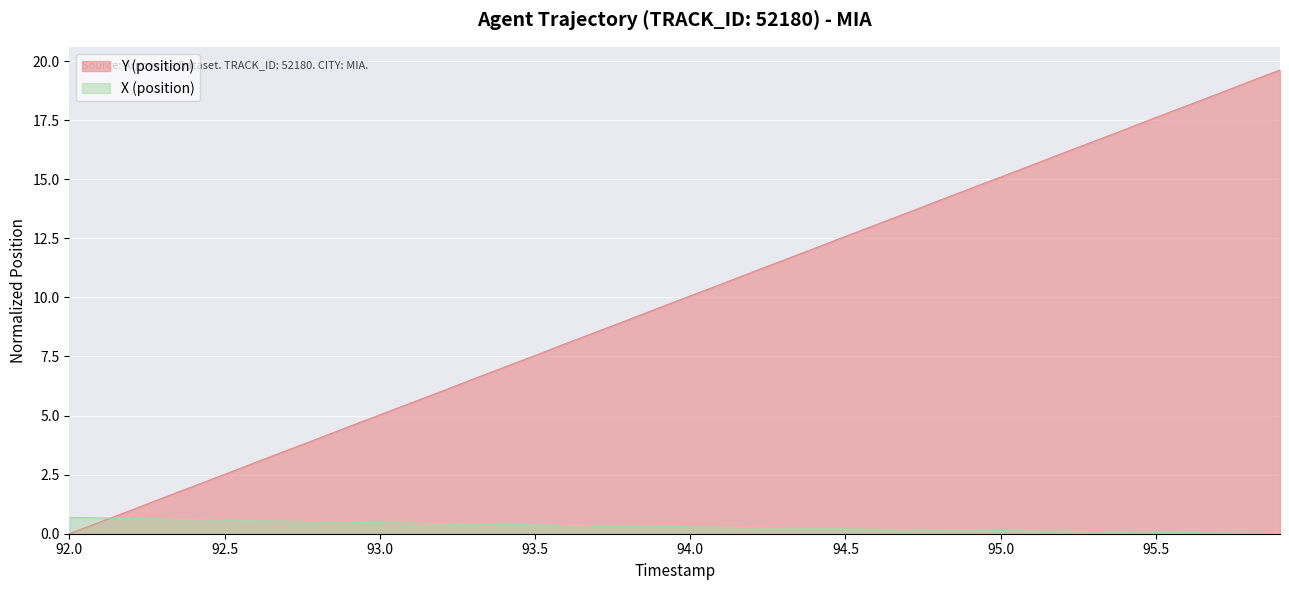

Between which two adjacent categories do Y (position) and X (position) first intersect?

92.1 and 92.2